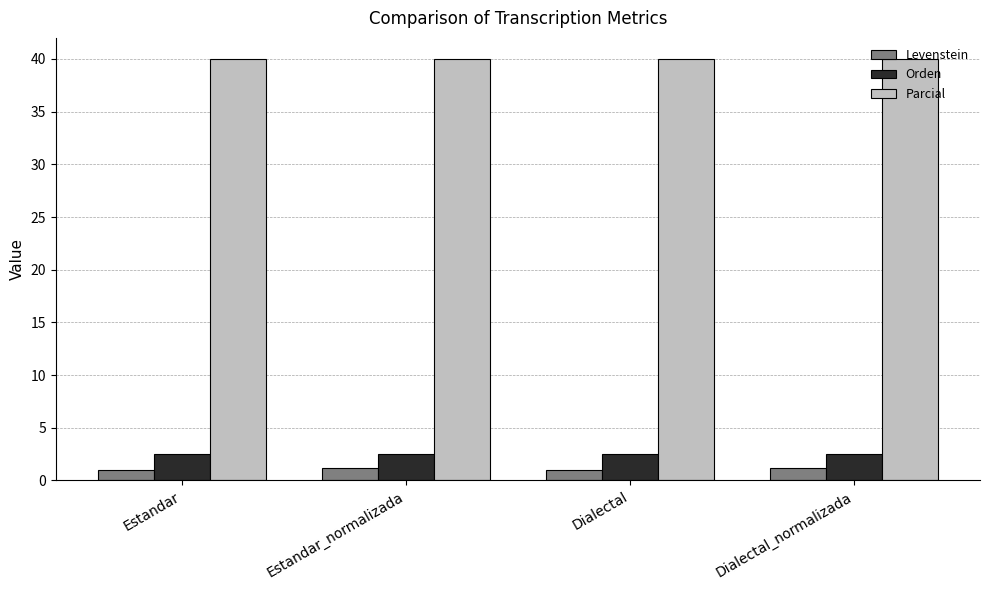

How many data points in Levenstein are above 1?

2